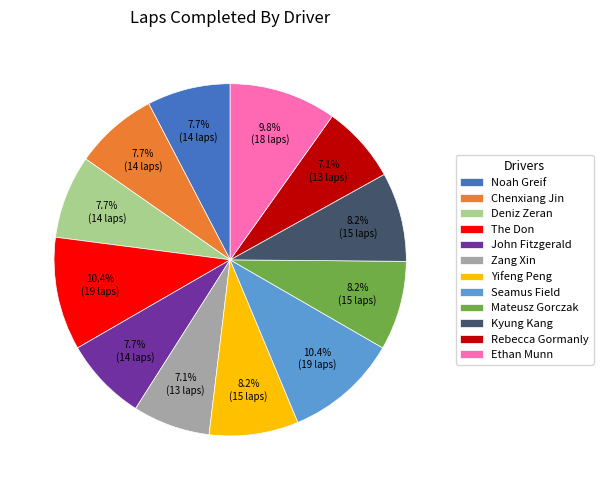

How much of the chart is everything except Seamus Field?

89.6%